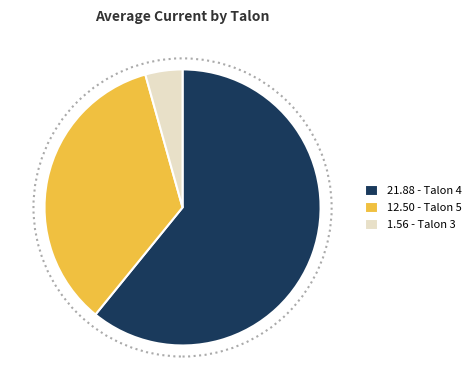

Is there a majority slice in this chart?

Yes